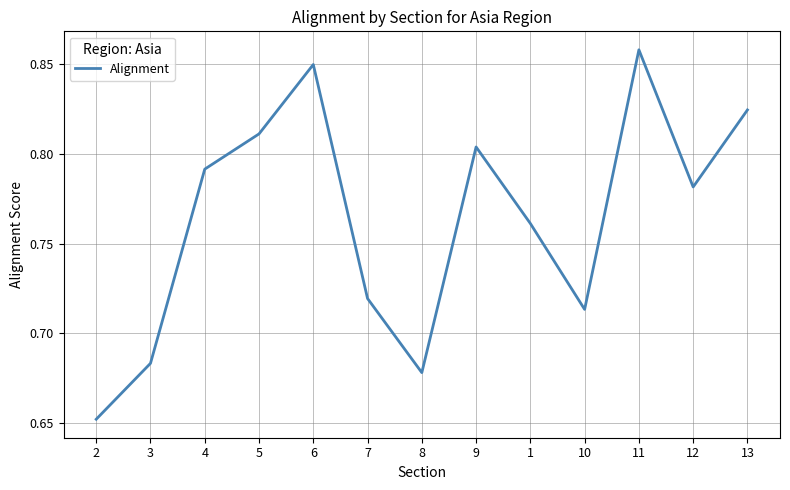

What position from the left is 10?

10